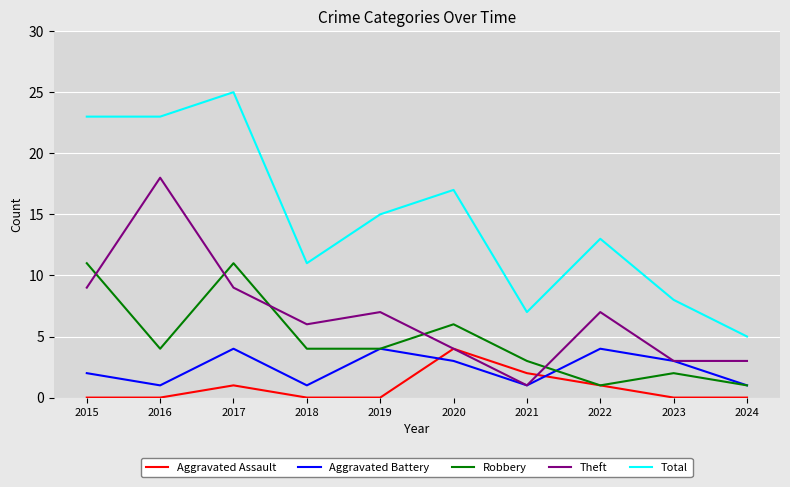

Does the chart display data point markers on the line(s)?

No